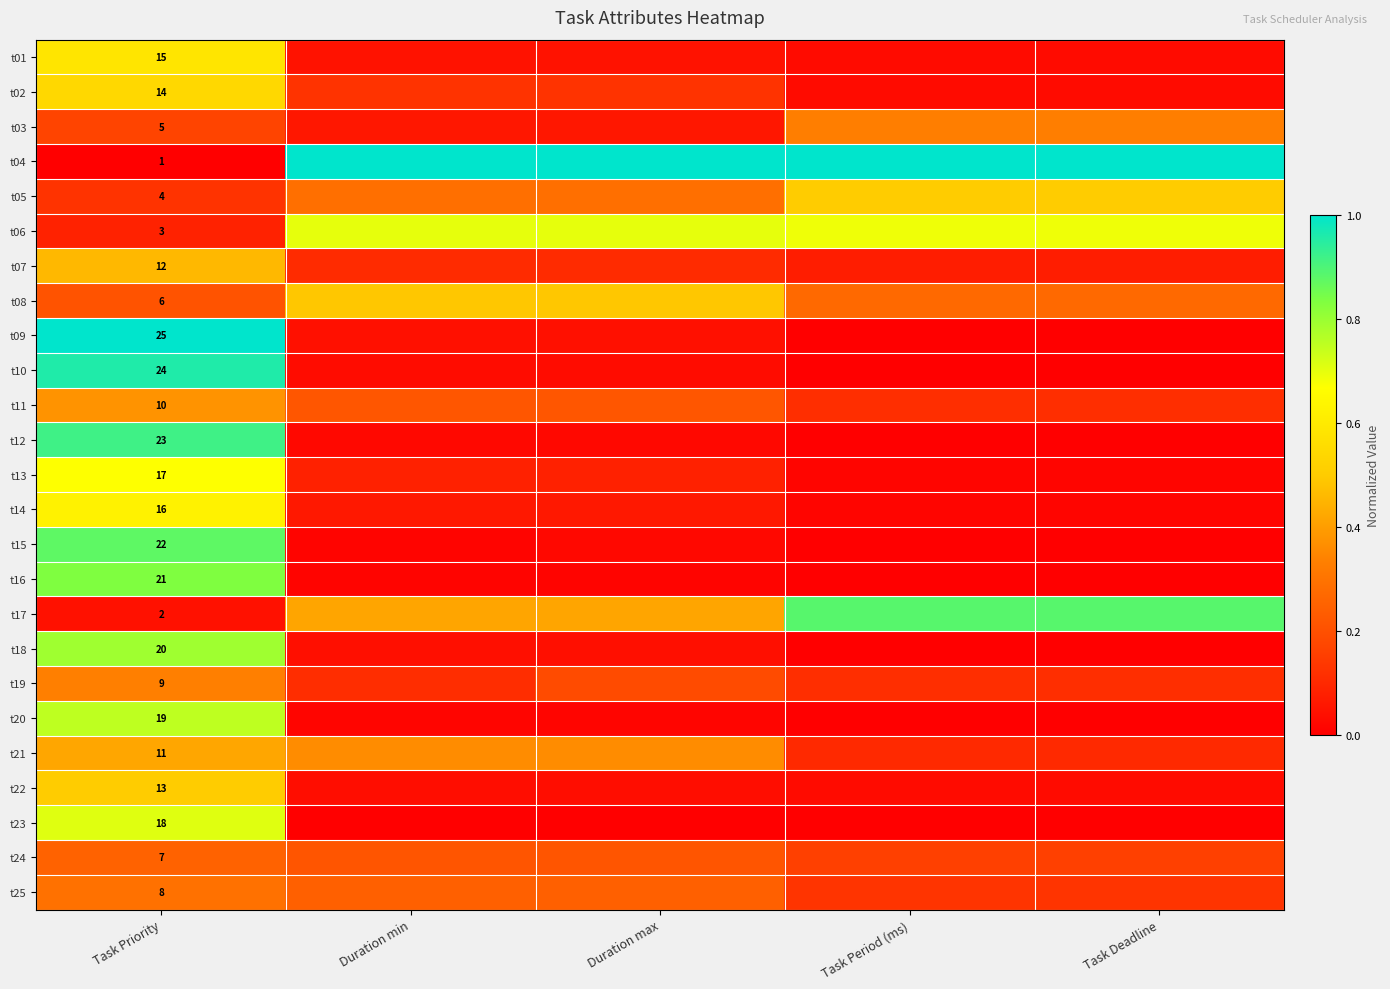

Rank the series by their maximum value, from lowest to highest.

t24, t25, t03, t19, t11, t21, t07, t08, t05, t22, t02, t01, t14, t13, t06, t23, t20, t18, t16, t15, t17, t12, t10, t04, t09